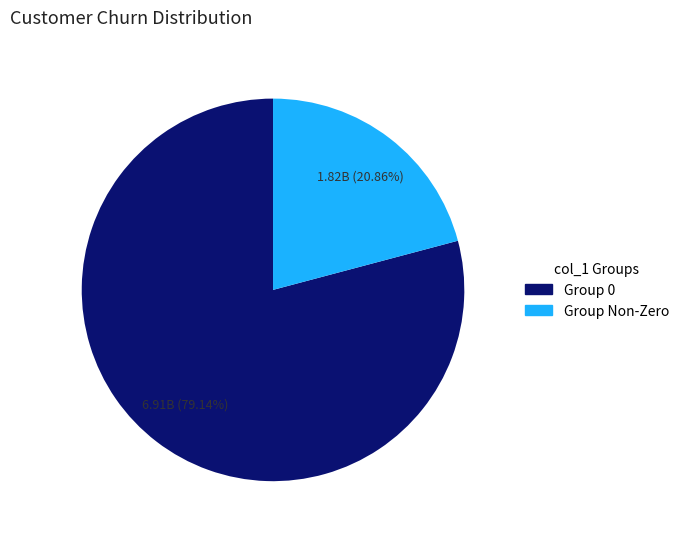

How many slices are in this pie chart?

2